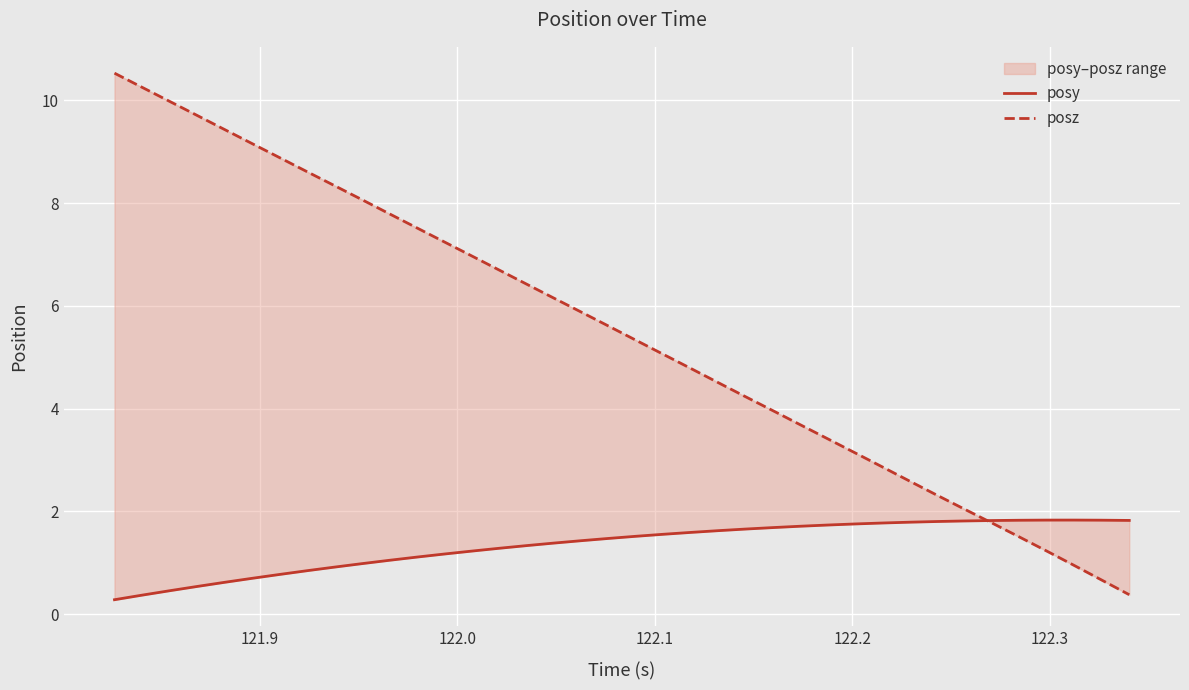

At how many categories does at least one series exceed 8?

10